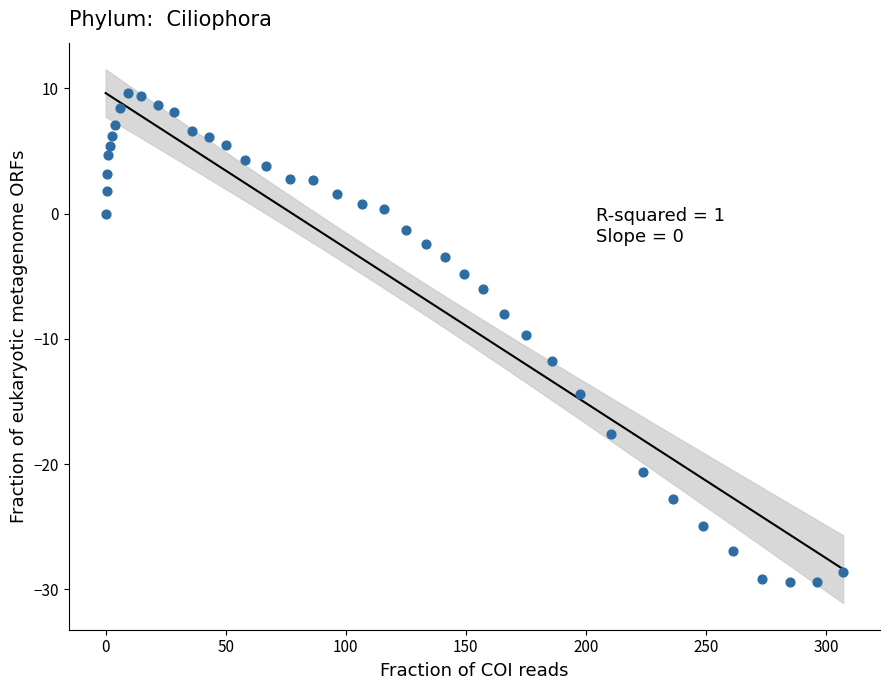

What is the range of X values (max minus min)?

307.1